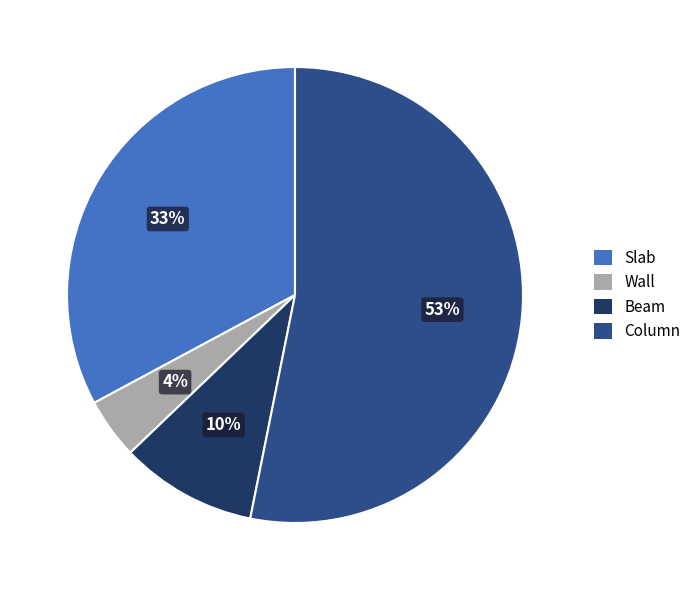

To the nearest percent, what is the combined percentage of Slab and Wall?

37%